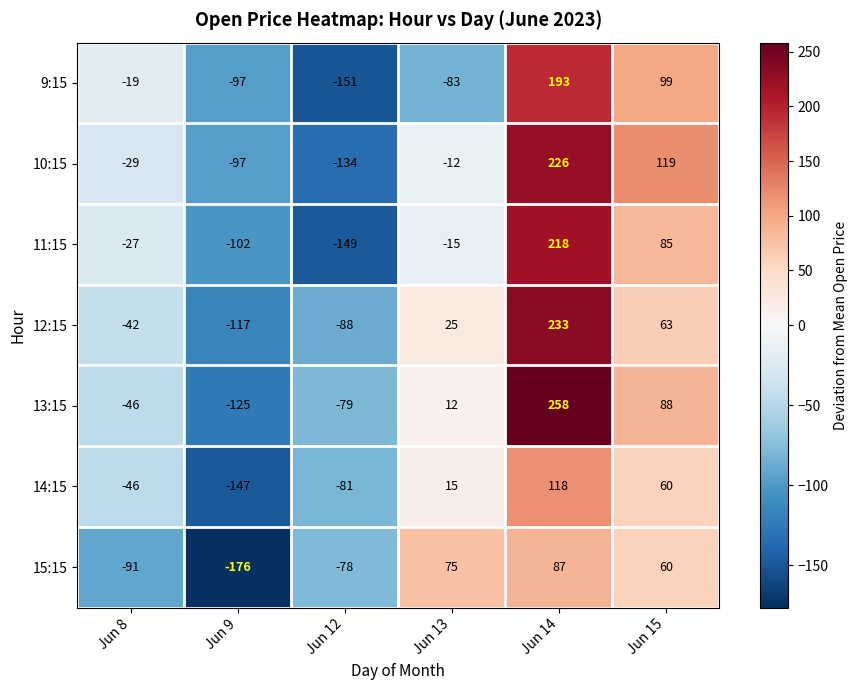

At which label does 9:15 first exceed -19?

Jun 14